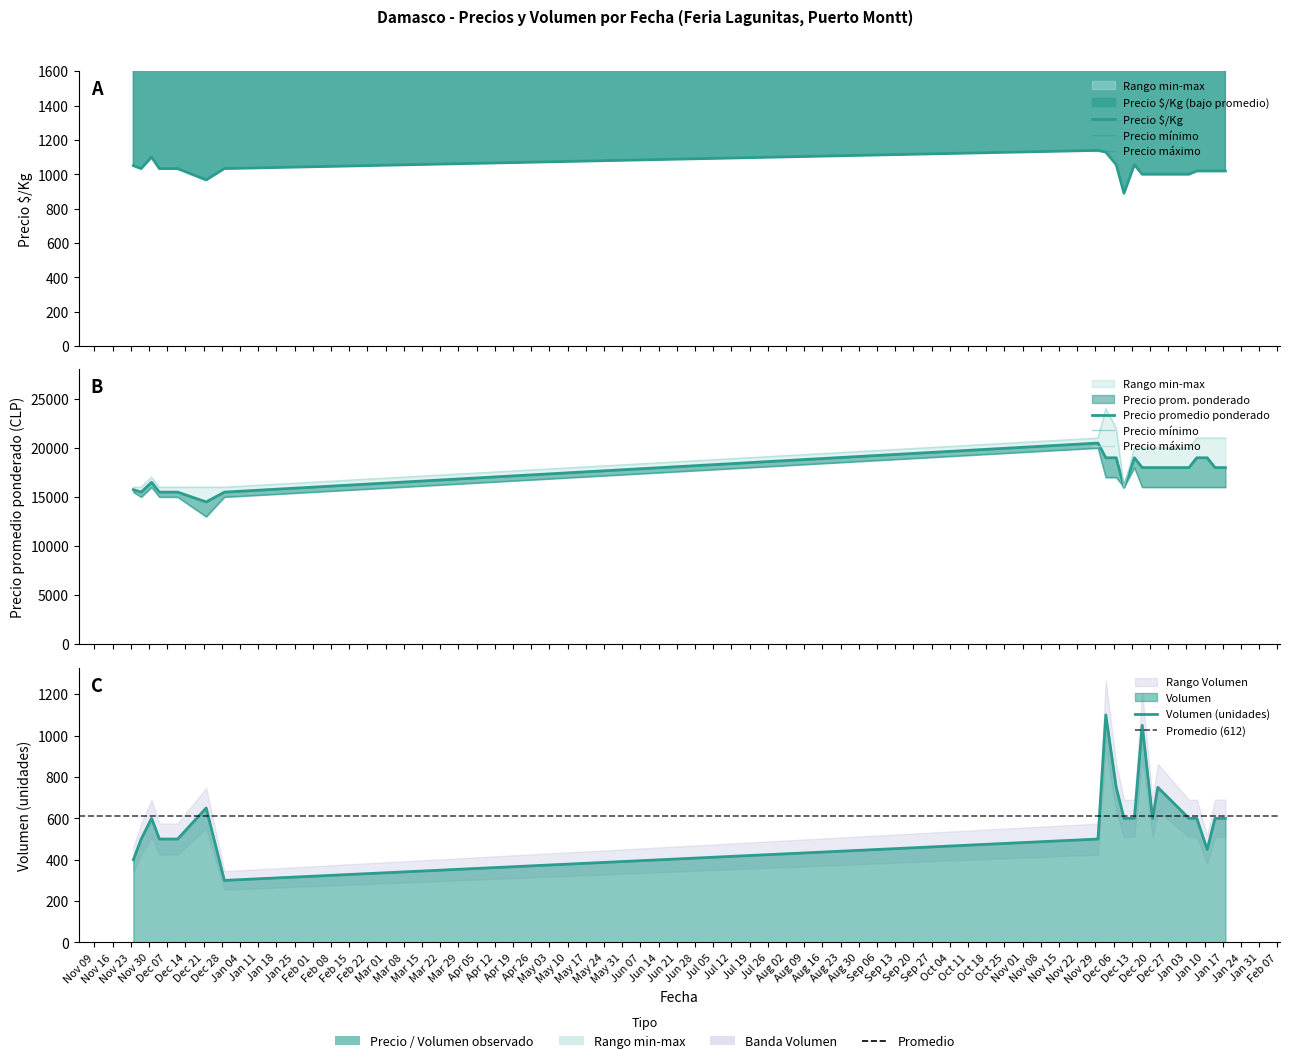

Which series changed the most between 2020-12-11 and 2021-12-10?

Precio mínimo